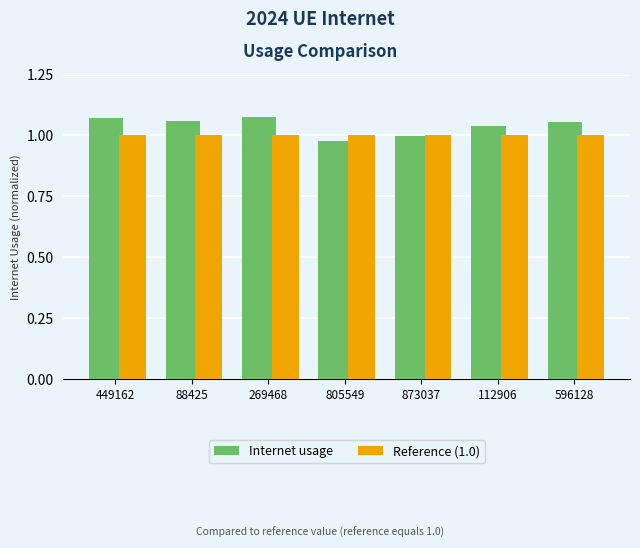

What is the total value across all series at 805549?

2.0